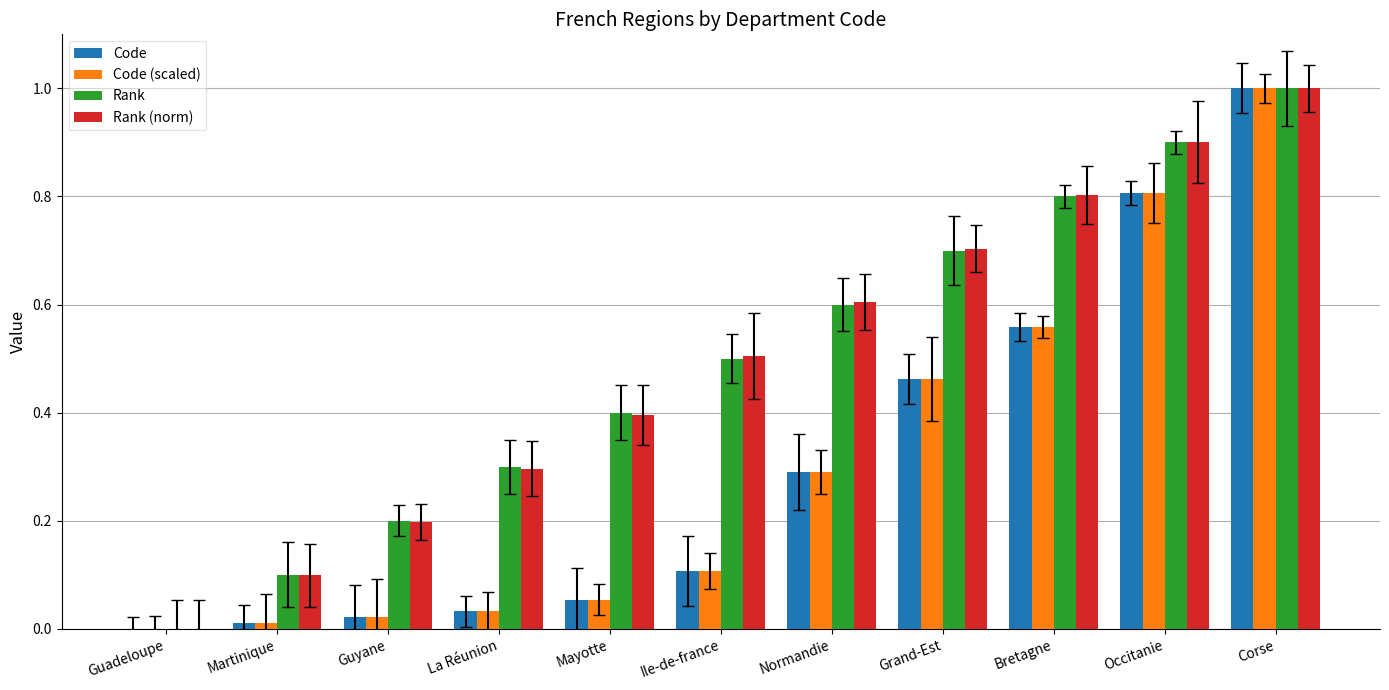

What is the sum of all Code values?

3.3